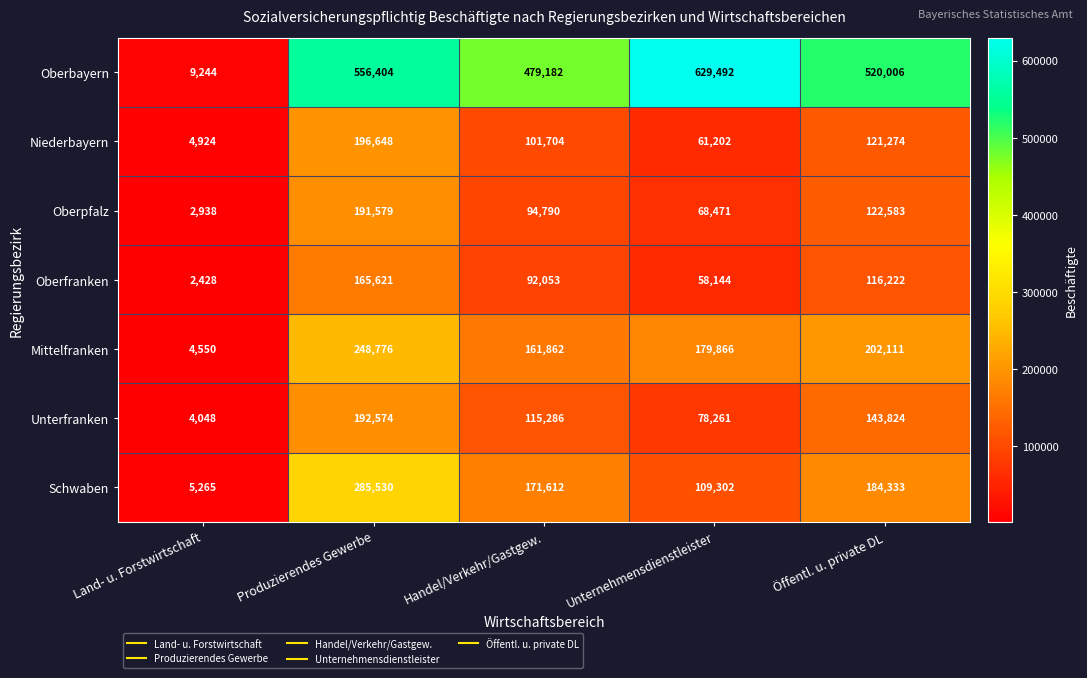

At how many categories does at least one series exceed 545057?

2